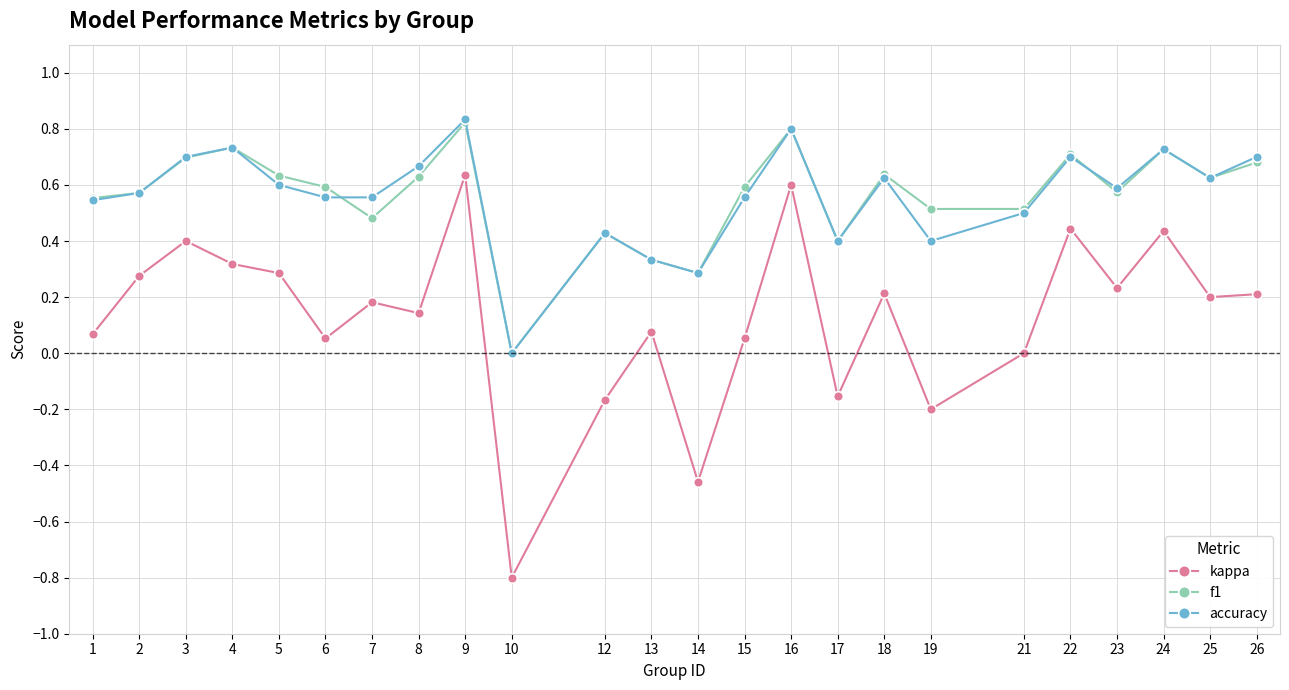

At which label does kappa first exceed 0?

1